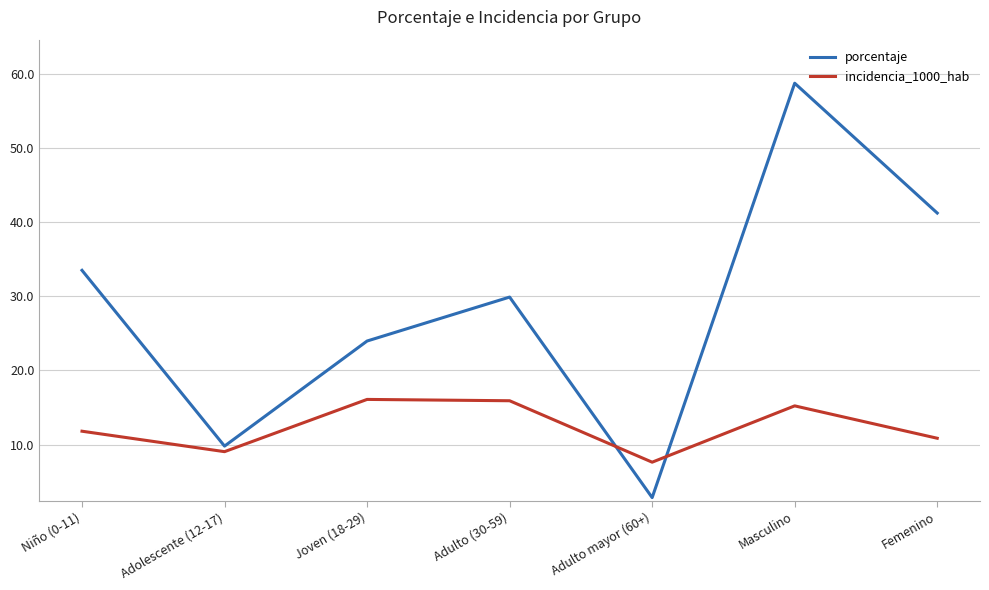

Which category has the lowest value in the porcentaje series?

Adulto mayor (60+)